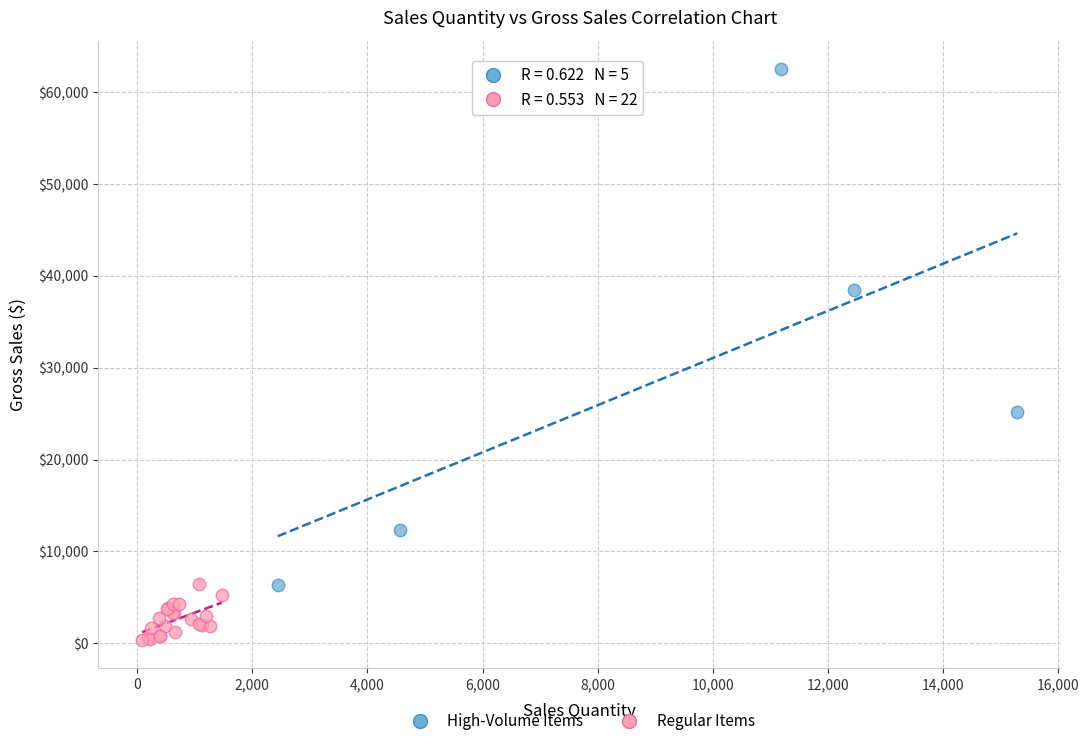

Which series reaches the maximum Y coordinate?

High-Volume Items